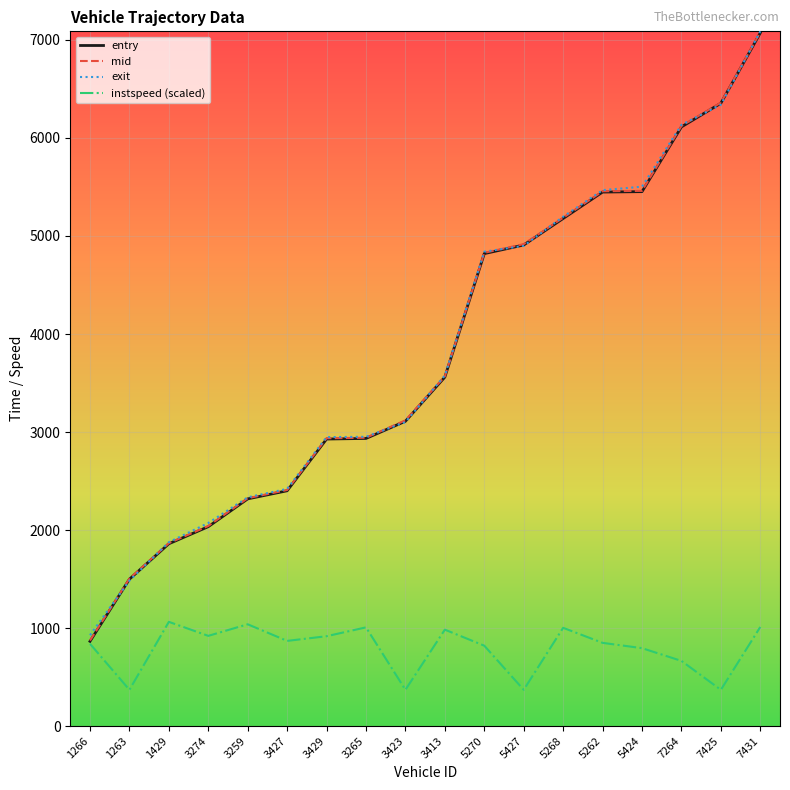

What is the difference between the highest and lowest values at 3423?

2749.4